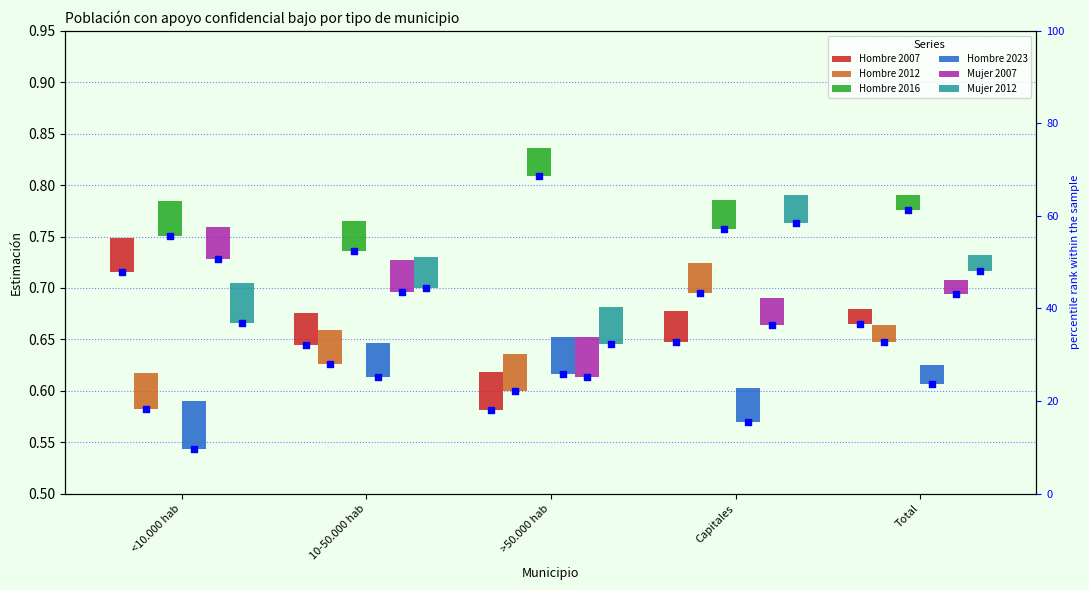

At how many categories does at least one series exceed 0?

5